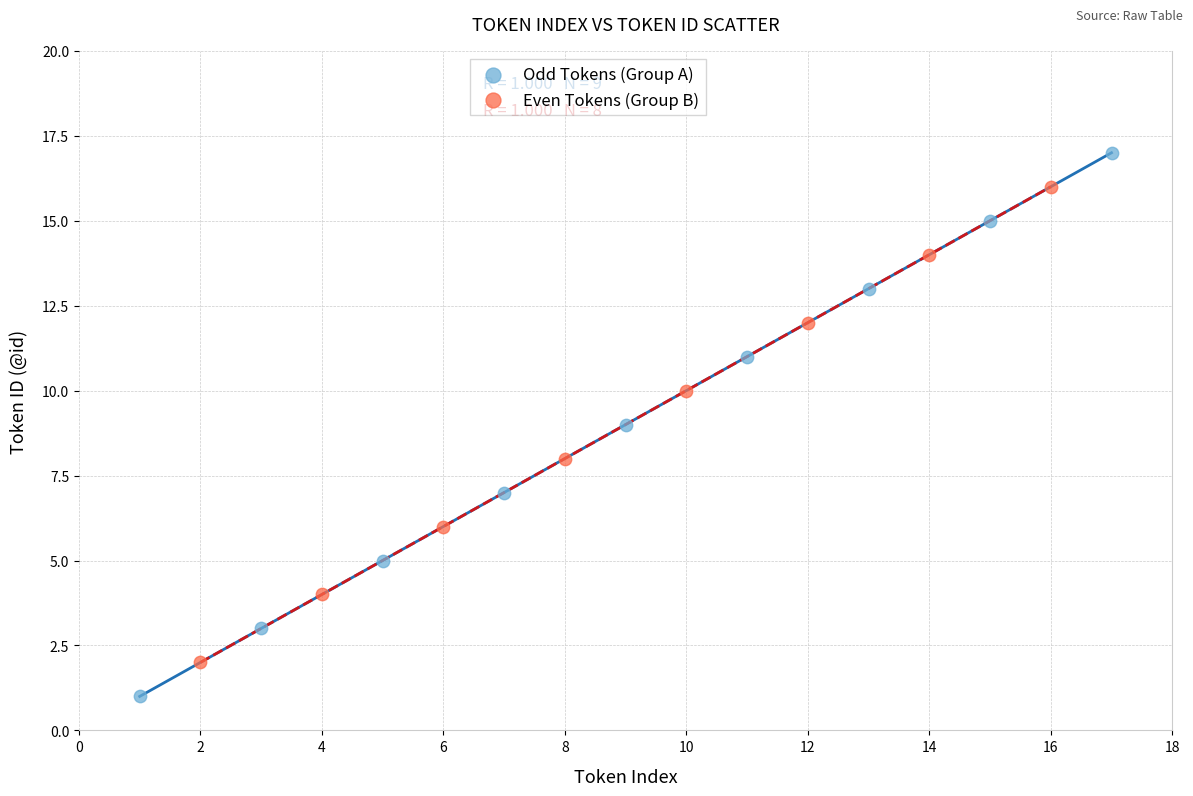

Which series contains the lowest Y value?

Odd Tokens (Group A)